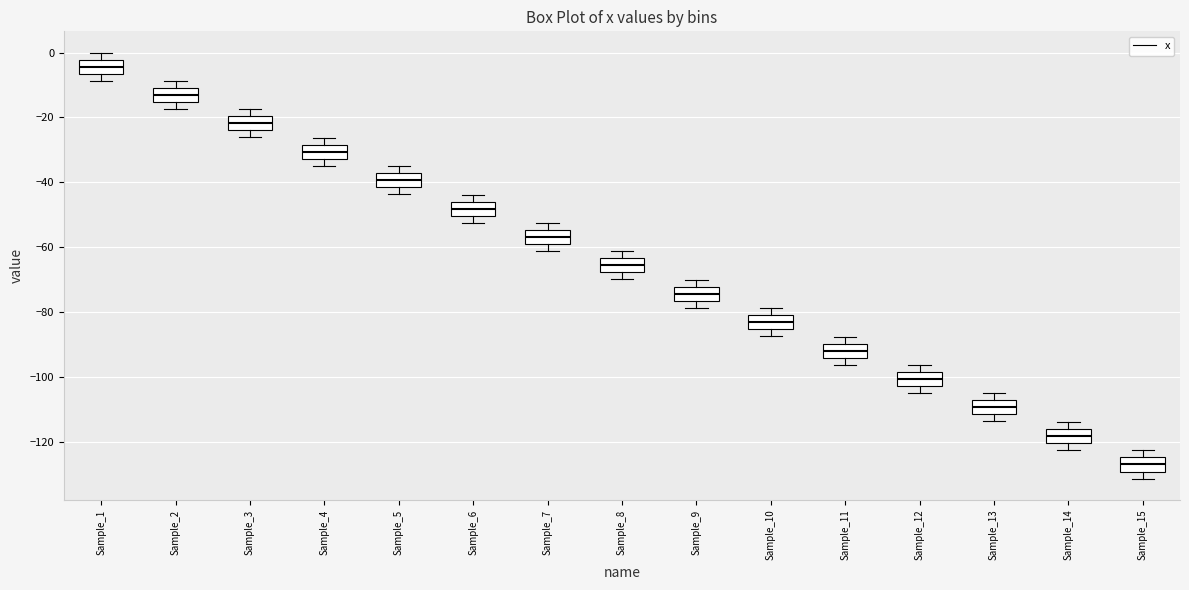

Reading left to right, transcribe this box plot: for each box, give where its median line is, the range the box spans, and where its two whiskers end, as read against the y-axis. The values are not printed on the chart, so give them approximately, as read against the axis.

Sample_1: median -4, box -6 to -2, whiskers -8 to 0
Sample_2: median -14, box -16 to -10, whiskers -18 to -8
Sample_3: median -22, box -24 to -20, whiskers -26 to -18
Sample_4: median -30, box -32 to -28, whiskers -34 to -26
Sample_5: median -40, box -42 to -38, whiskers -44 to -36
Sample_6: median -48, box -50 to -46, whiskers -52 to -44
Sample_7: median -56, box -60 to -54, whiskers -62 to -52
Sample_8: median -66, box -68 to -64, whiskers -70 to -62
Sample_9: median -74, box -76 to -72, whiskers -78 to -70
Sample_10: median -84, box -86 to -80, whiskers -88 to -78
Sample_11: median -92, box -94 to -90, whiskers -96 to -88
Sample_12: median -100, box -102 to -98, whiskers -104 to -96
Sample_13: median -110, box -112 to -108, whiskers -114 to -106
Sample_14: median -118, box -120 to -116, whiskers -122 to -114
Sample_15: median -128, box -130 to -124, whiskers -132 to -122